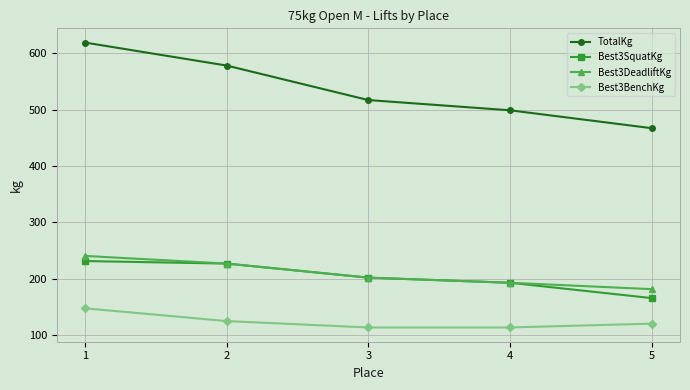

The Best3BenchKg series shows 124.7 at 2. True or false?

True